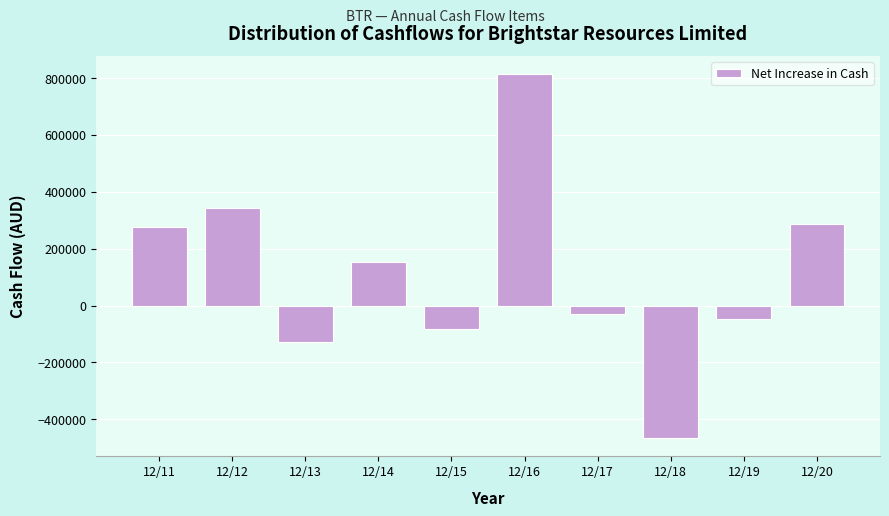

Reading right to left, list all the values displayed in this chart.

285173	-48526	-465779	-28947	813035	-80855	152890	-128099	343159	277494